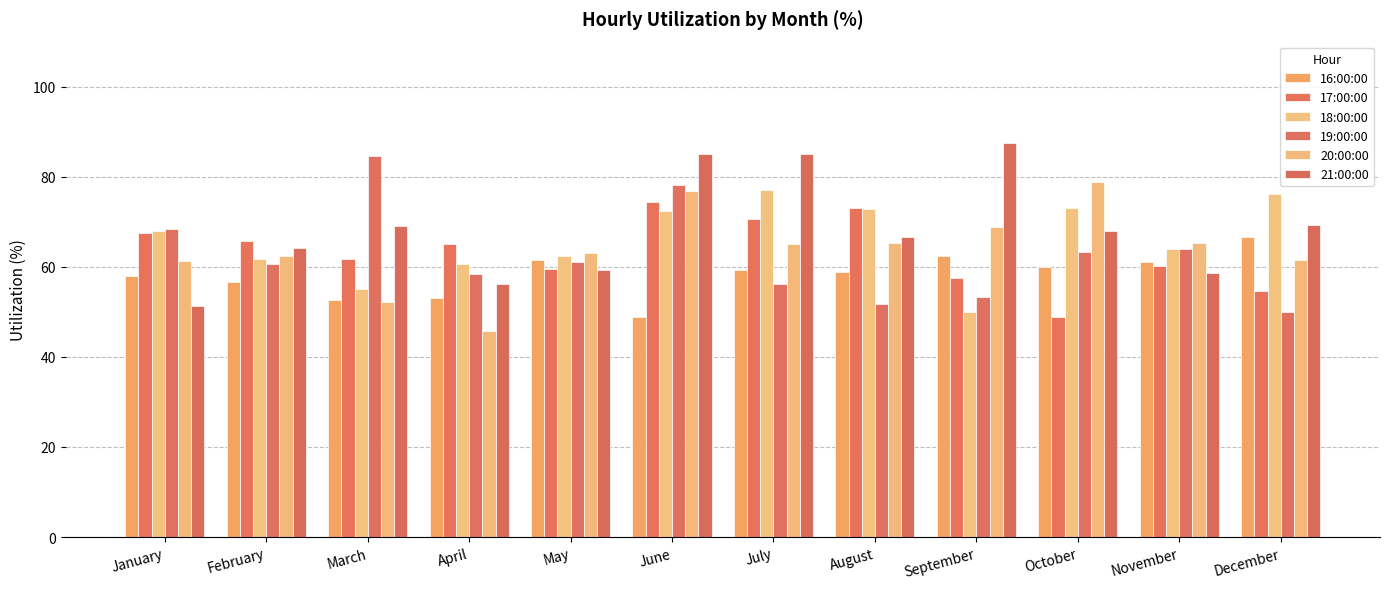

What is the lowest value of the 17:00:00 series?

48.8